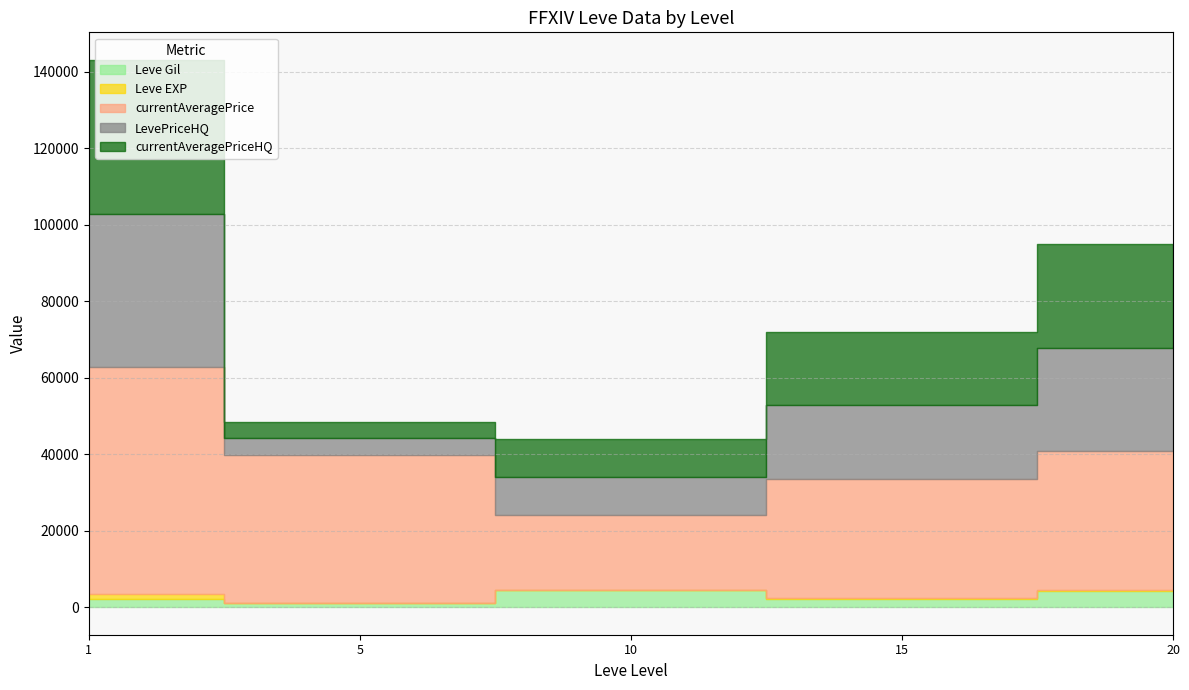

Between 5 and 10, which is larger?

10